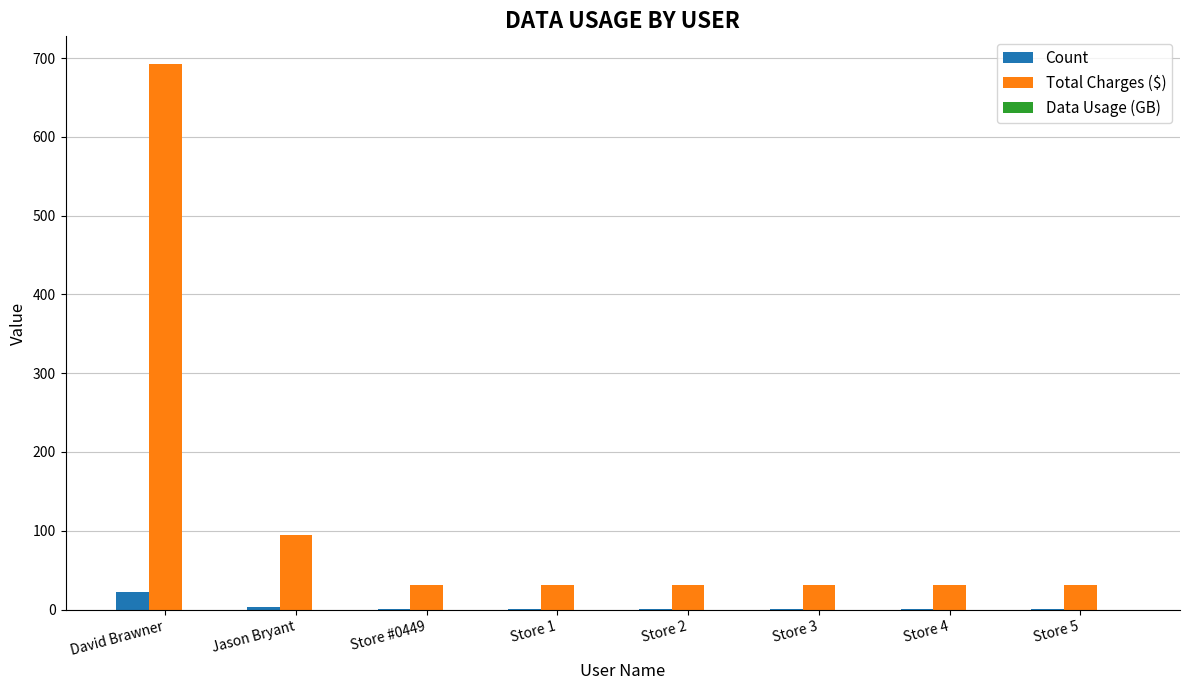

What is the sum of all Total Charges ($) values?

976.5